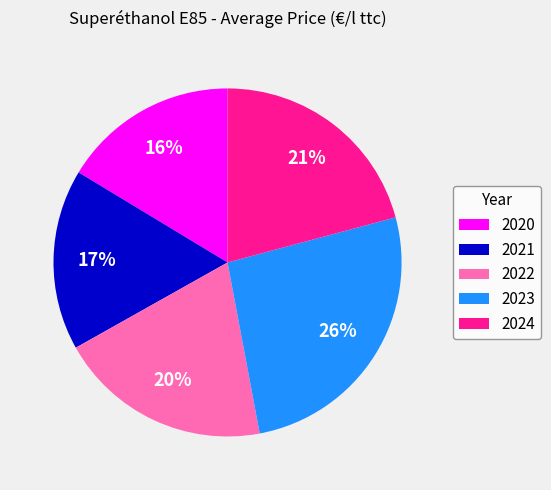

Is the sum of 2020 and 2024 greater than half?

No